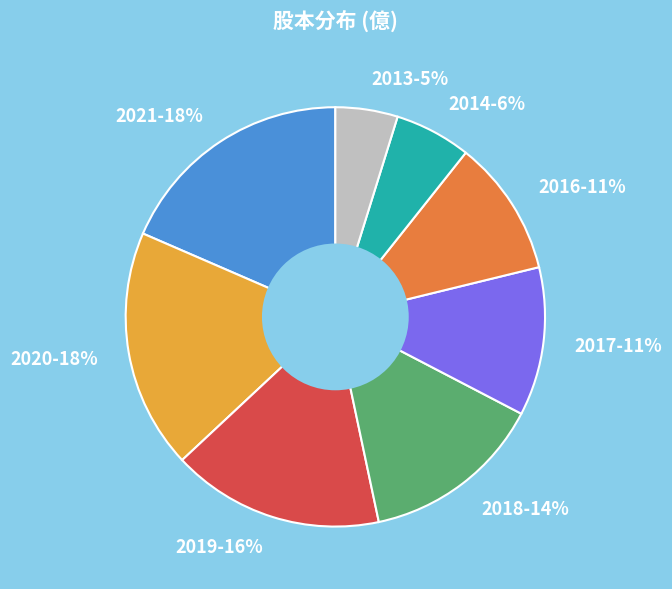

Which category has the smallest portion of the pie?

2013